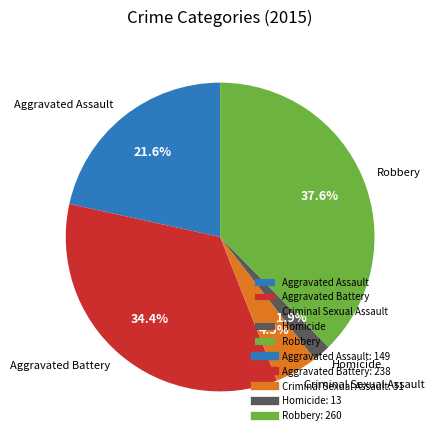

True or false: Aggravated Battery accounts for 26% of the total.

False